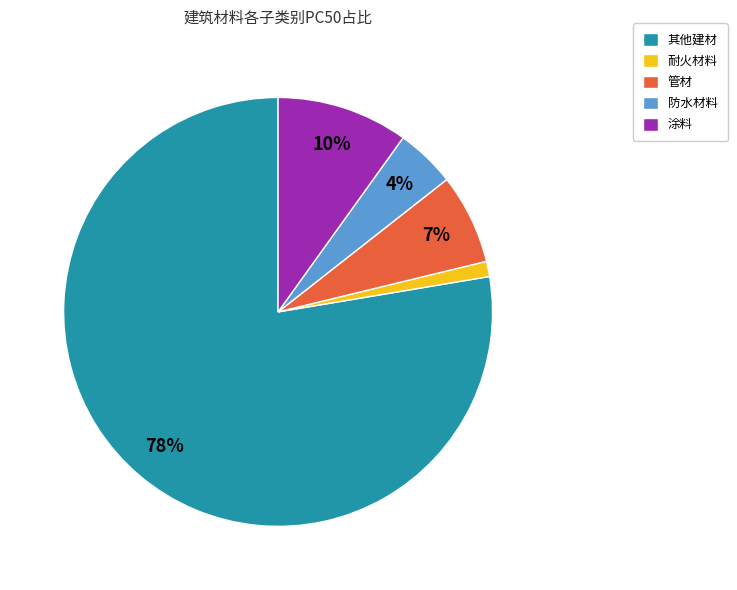

Does 管材 represent more than half of the total?

No